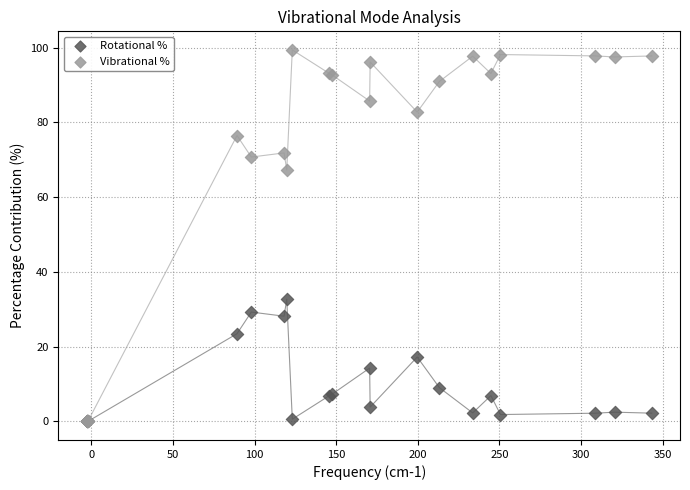

Across all series, what Y value is closest to 49?

32.7